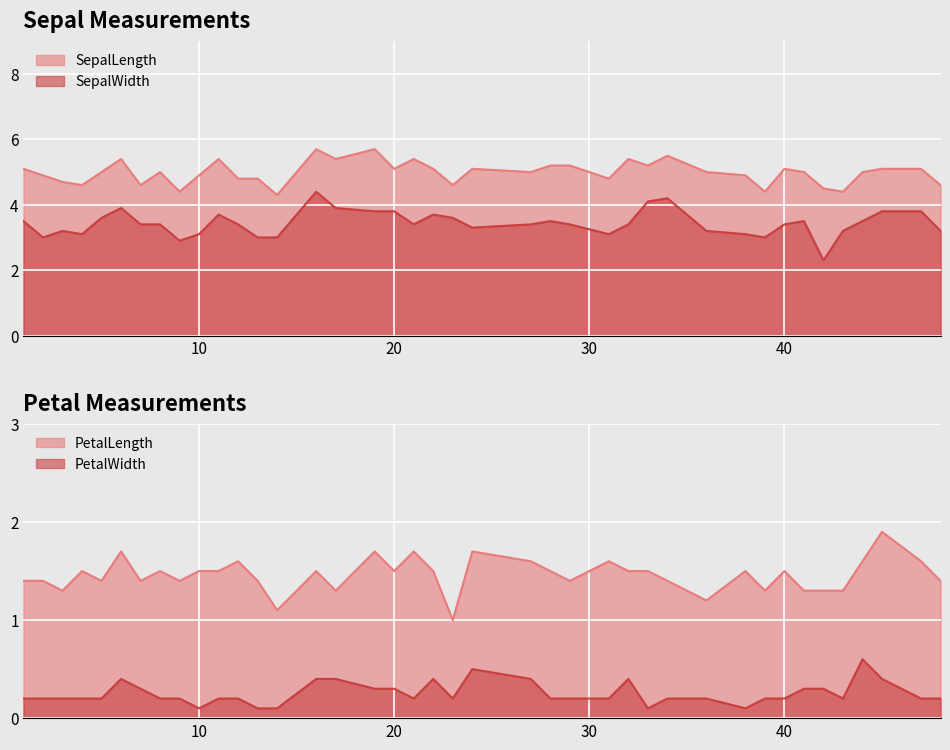

Is it true that PetalLength equals 1.9 at 48?

False